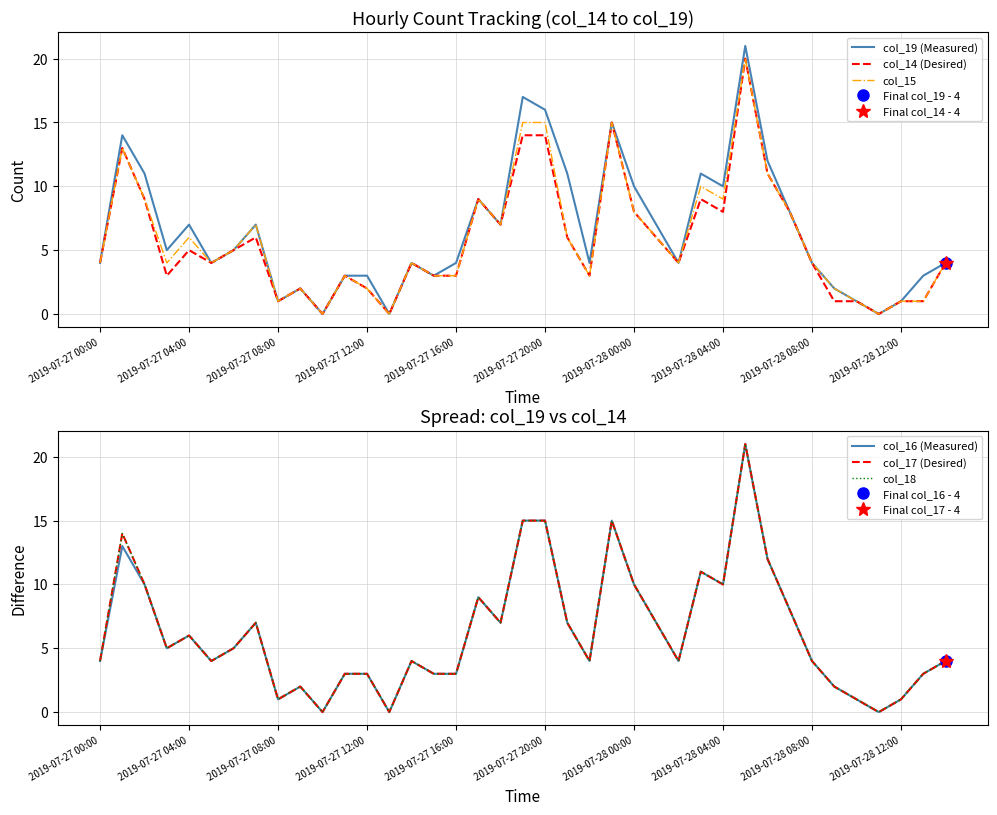

Is the value of col_14 (Desired) at 2019-07-27 16:00 greater than the value of col_15 at 2019-07-27 20:00?

No